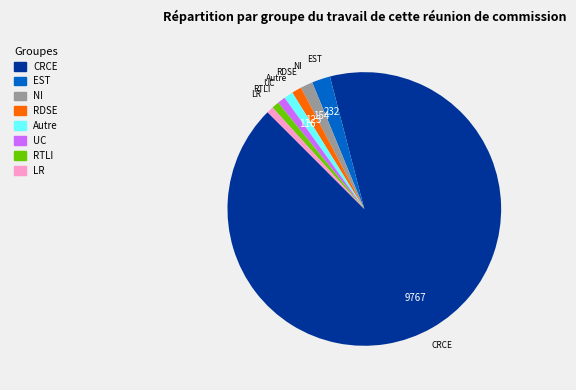

Does any single category account for the majority?

Yes